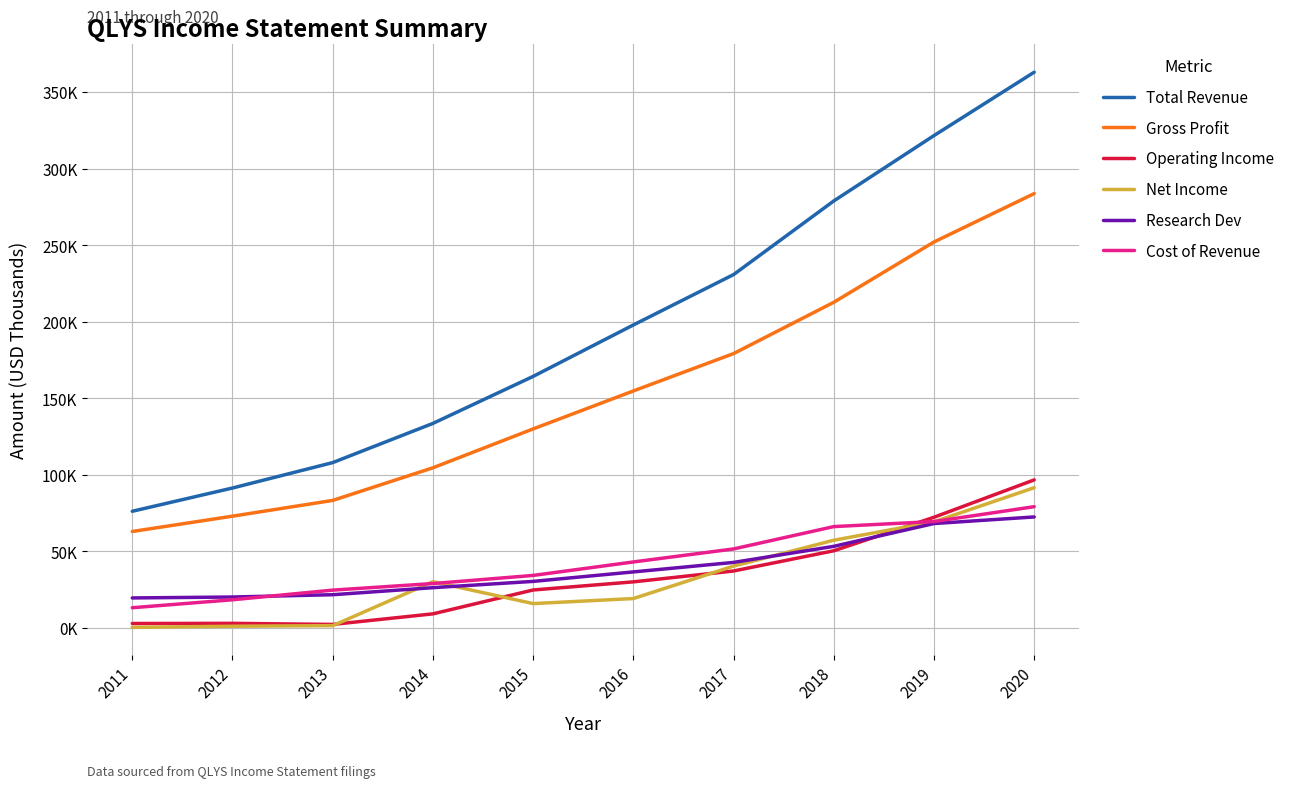

What is the difference between the Gross Profit values at 2015 and 2018?

82700